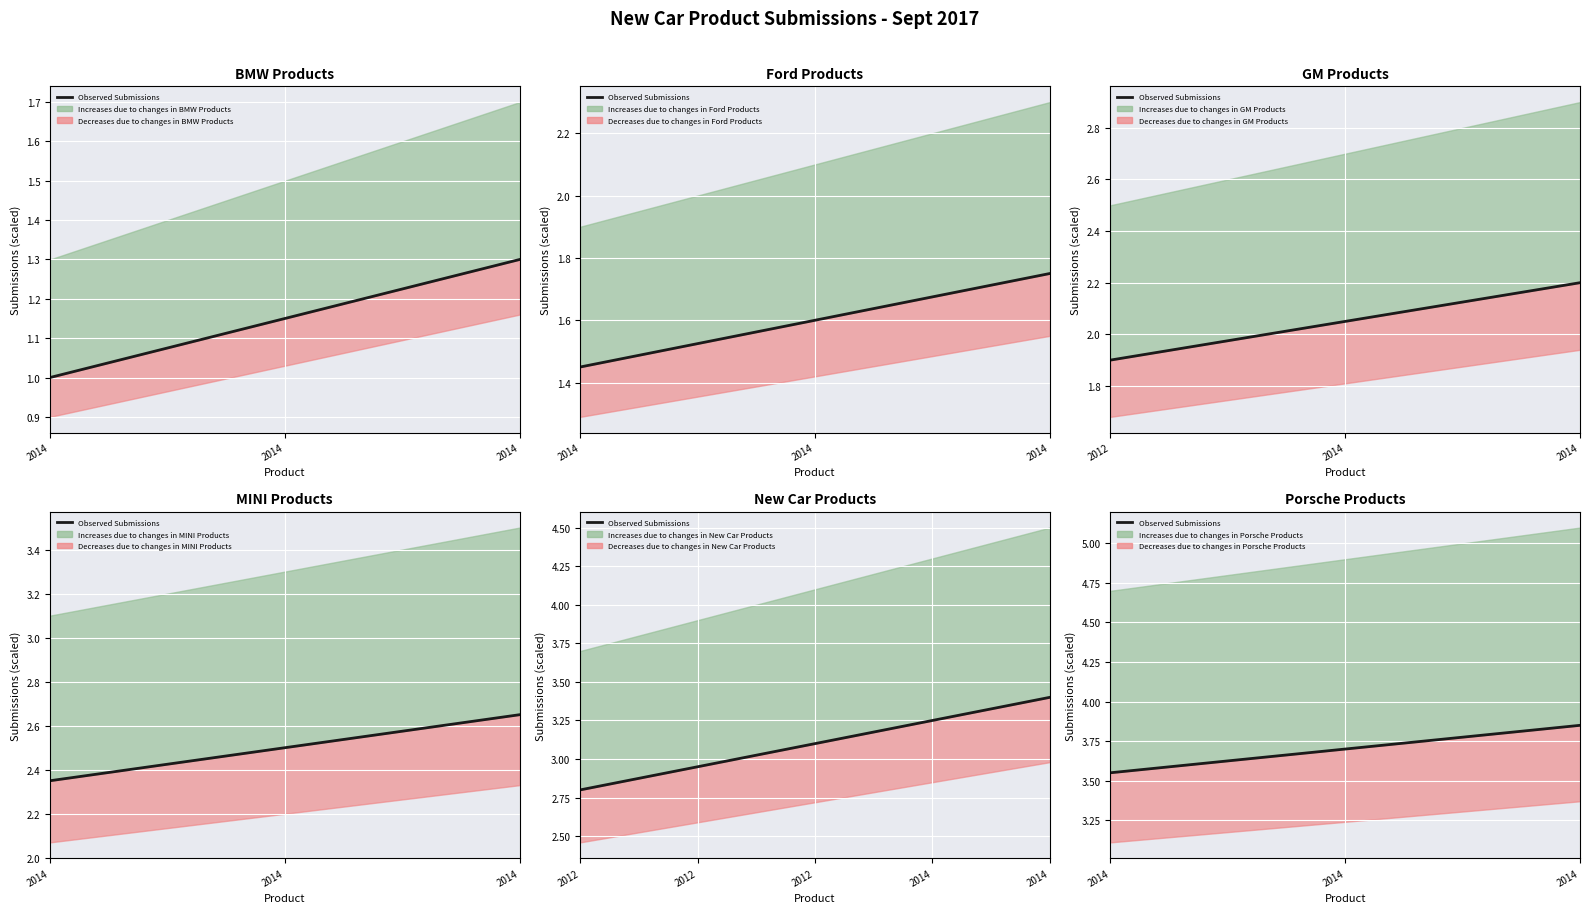

Rank the categories by value from lowest to highest.

2014, 2014, 2014